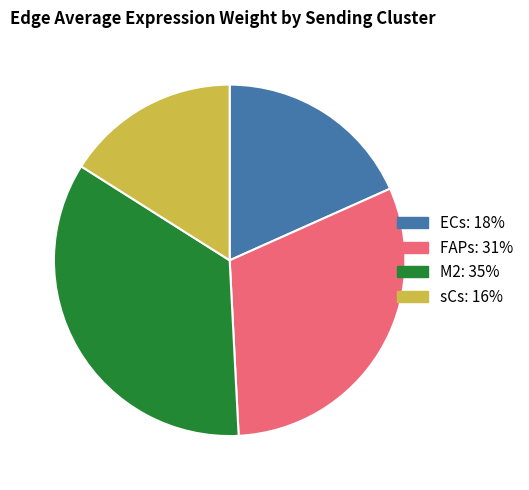

Do FAPs and sCs together represent more than half of the pie?

No